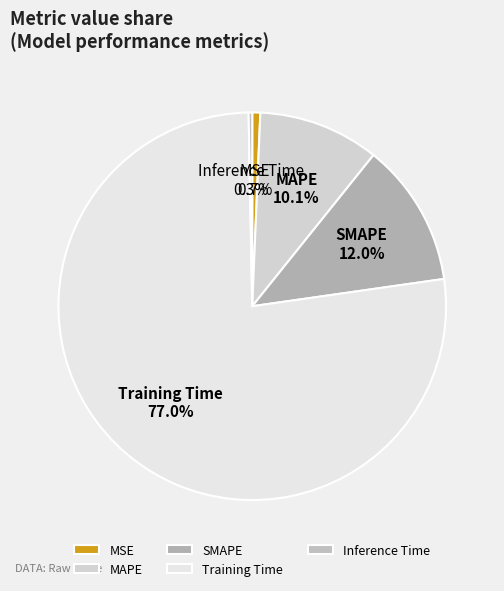

Is the sum of Training Time and MAPE greater than half?

Yes